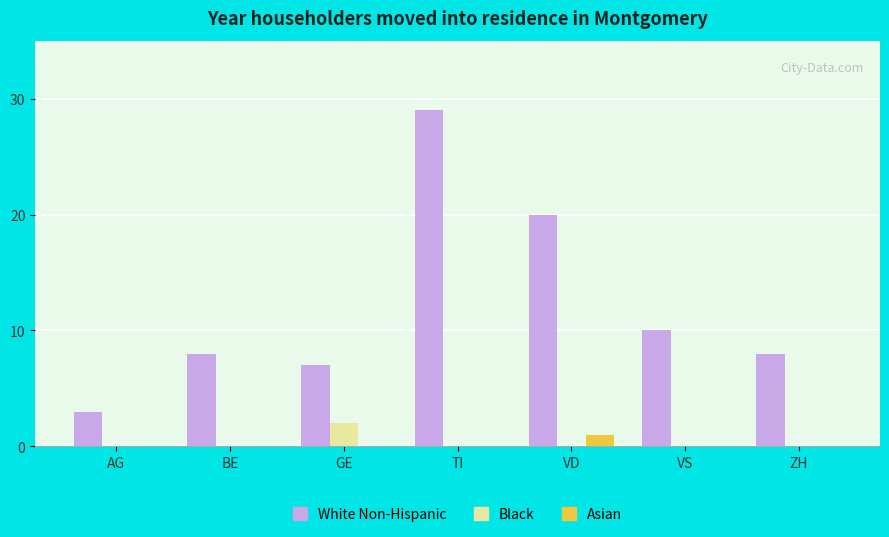

How many series are shown in this chart?

3